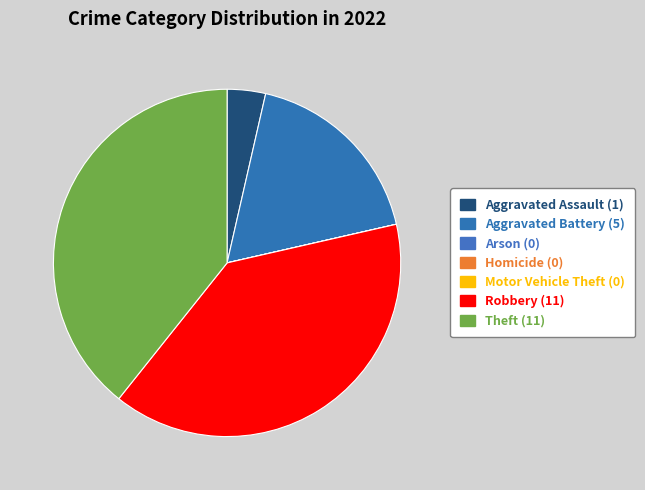

To the nearest percent, what is the difference between the Motor Vehicle Theft and Aggravated Assault slice percentages?

4%